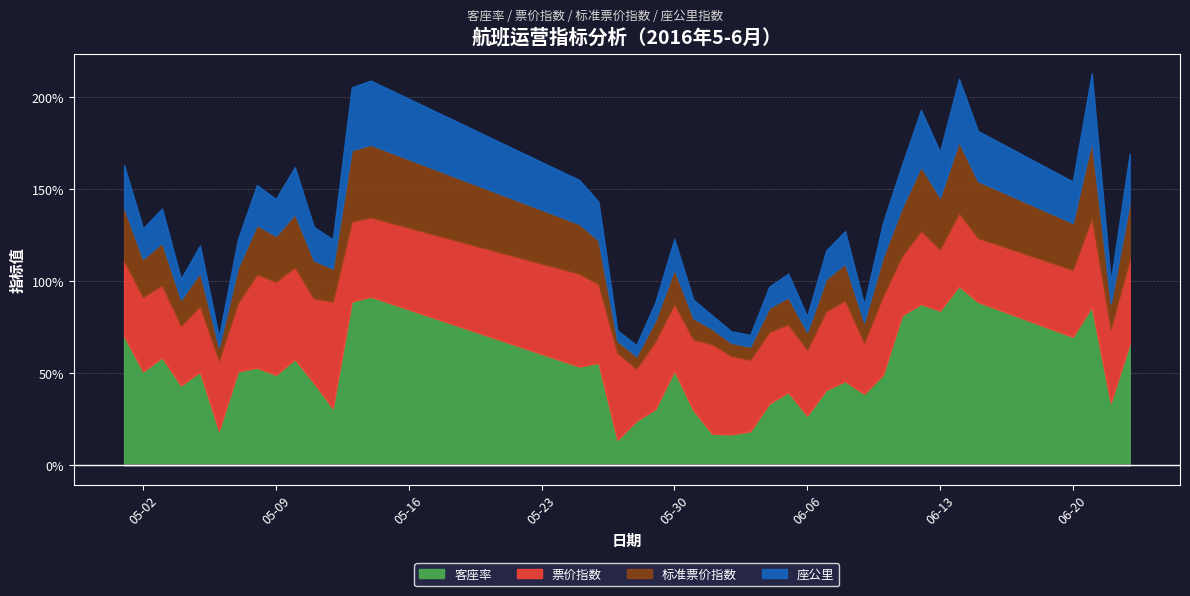

At which category does 客座率 reach its first local peak?

2016-05-03